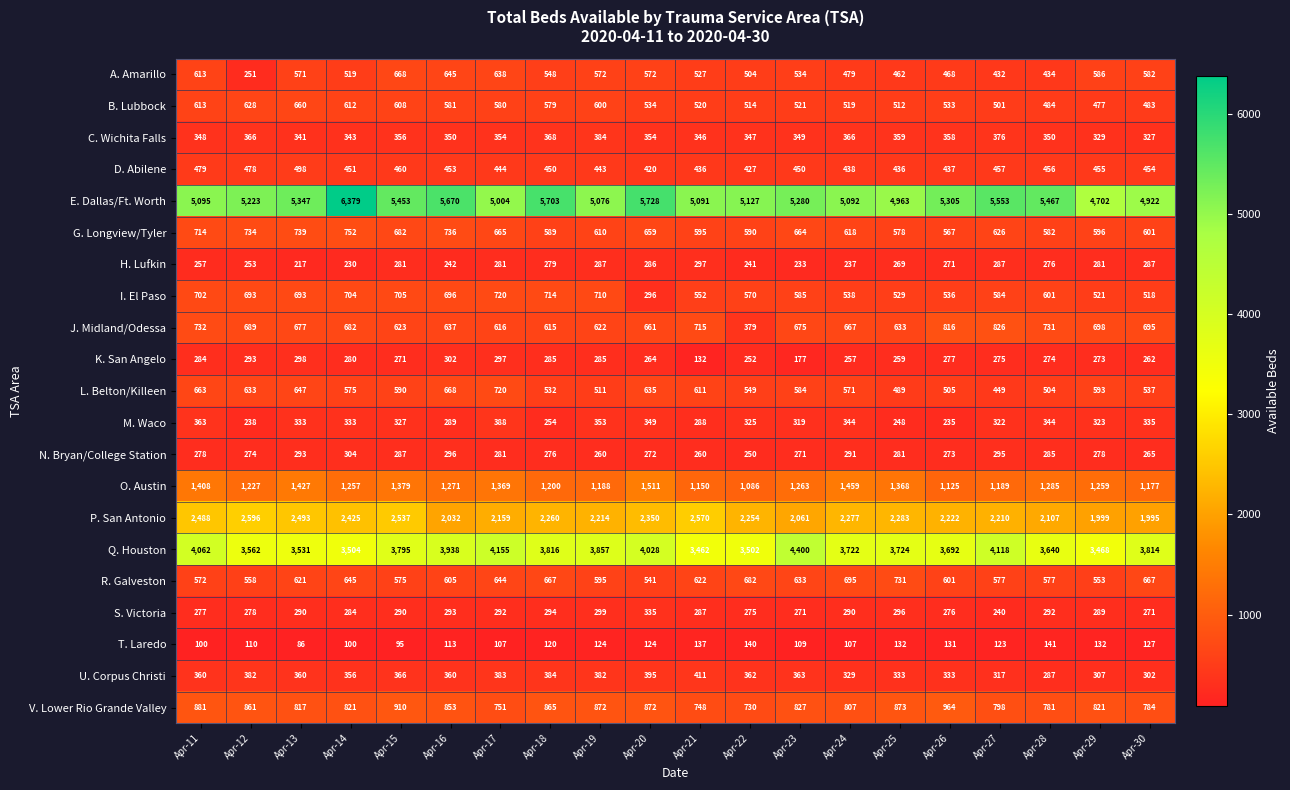

What is the approximate value of Q. Houston at Apr-22?

3502